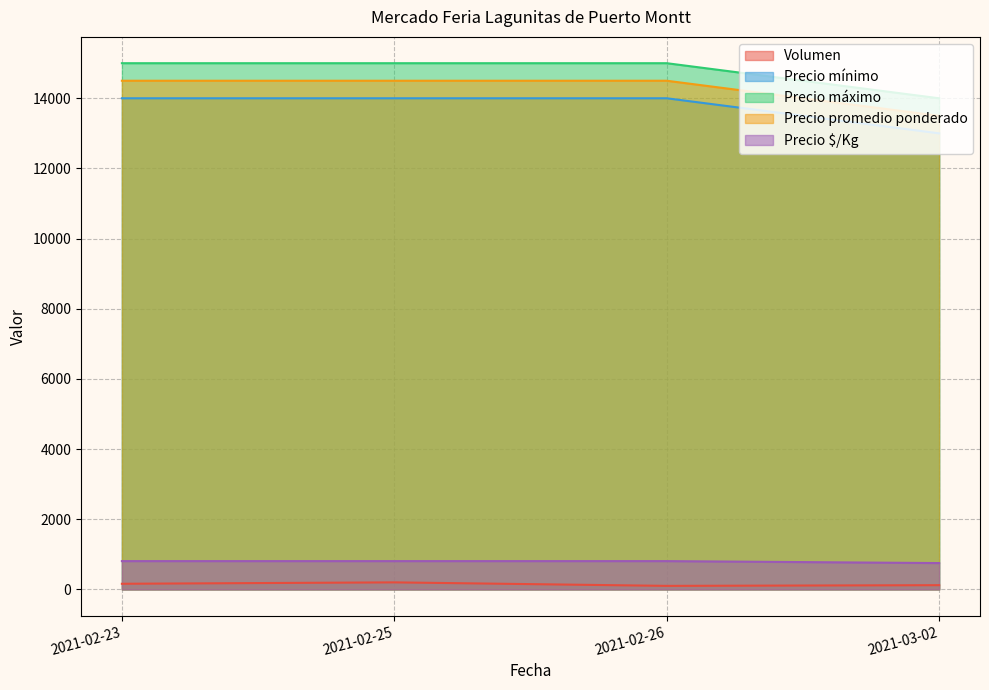

Is the value of Precio promedio ponderado at 2021-02-26 greater than the value of Precio máximo at 2021-02-26?

No